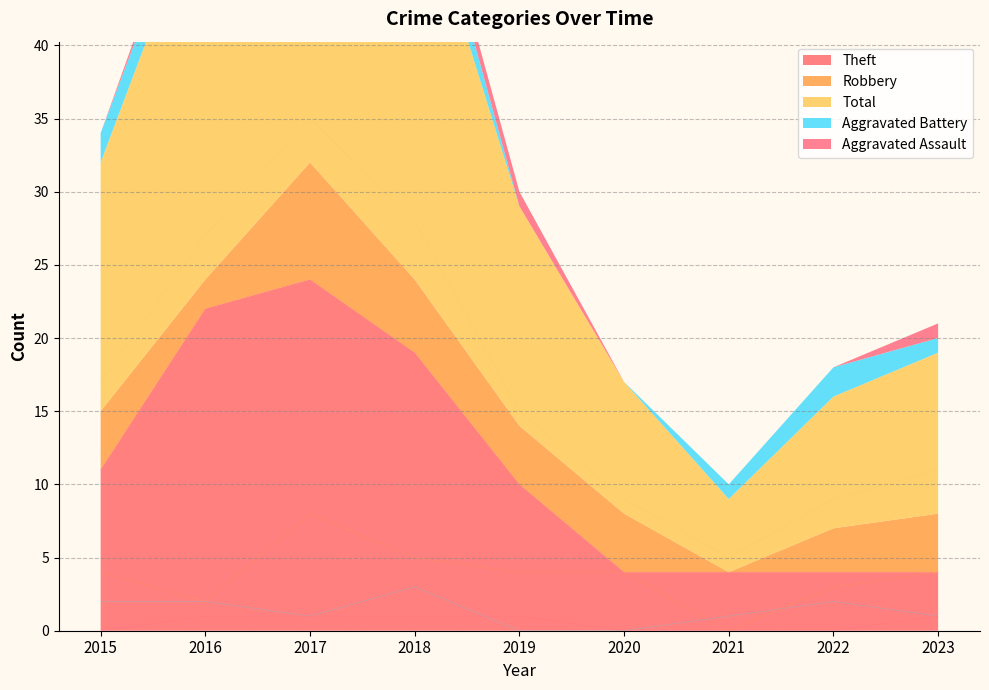

What value does the Total series have at 2017?

35